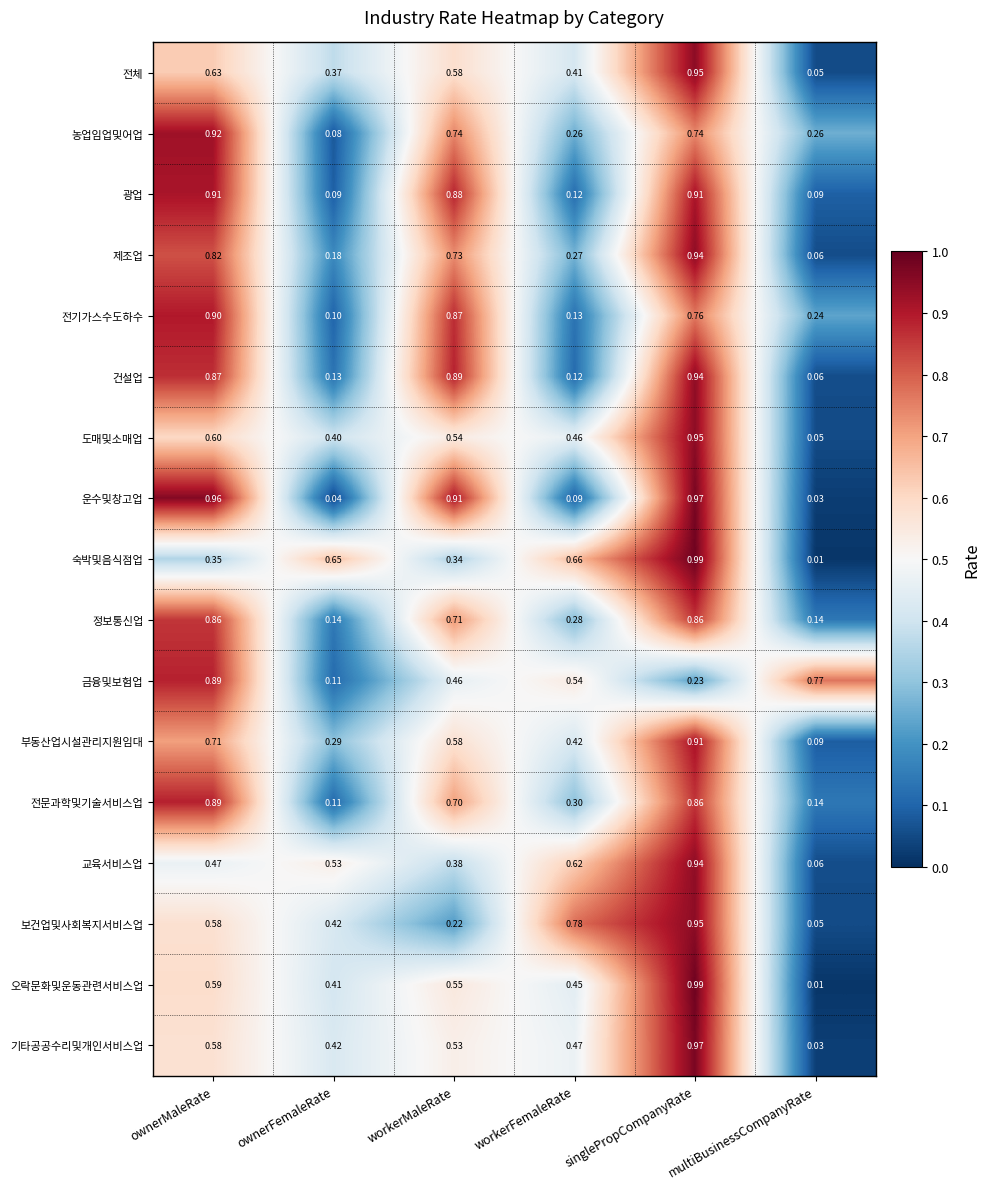

Is the value of 도매및소매업 at workerFemaleRate greater than the value of 제조업 at workerMaleRate?

No